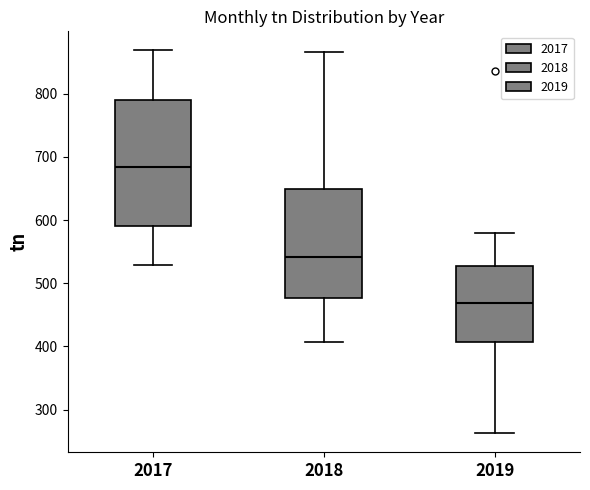

Where does the median line of the box at x = 2019 sit on the y-axis? The values are not printed on the chart, so give them approximately, as read against the axis.

470